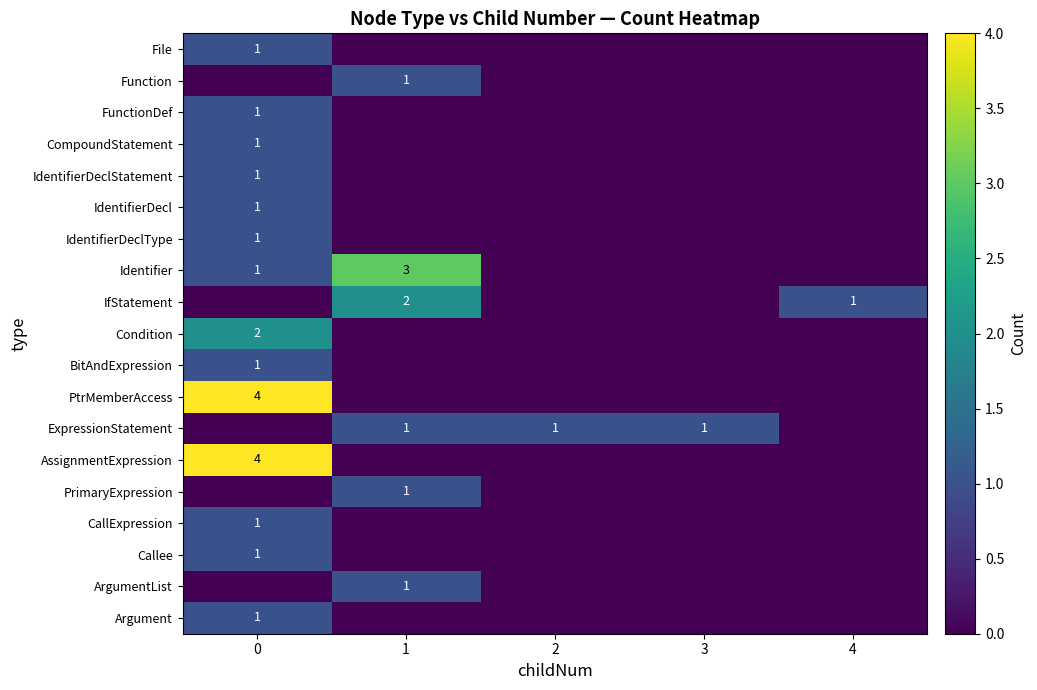

How many distinct data groups are displayed?

19